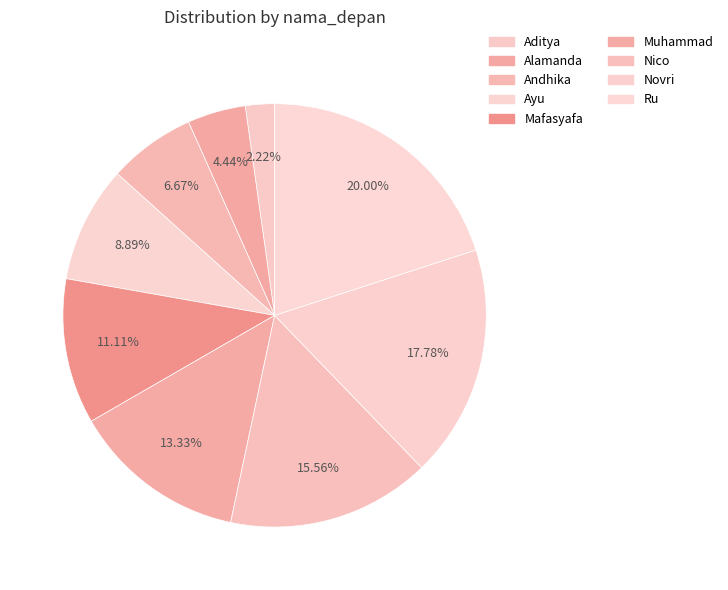

The Andhika slice represents 7% of the pie. True or false?

True